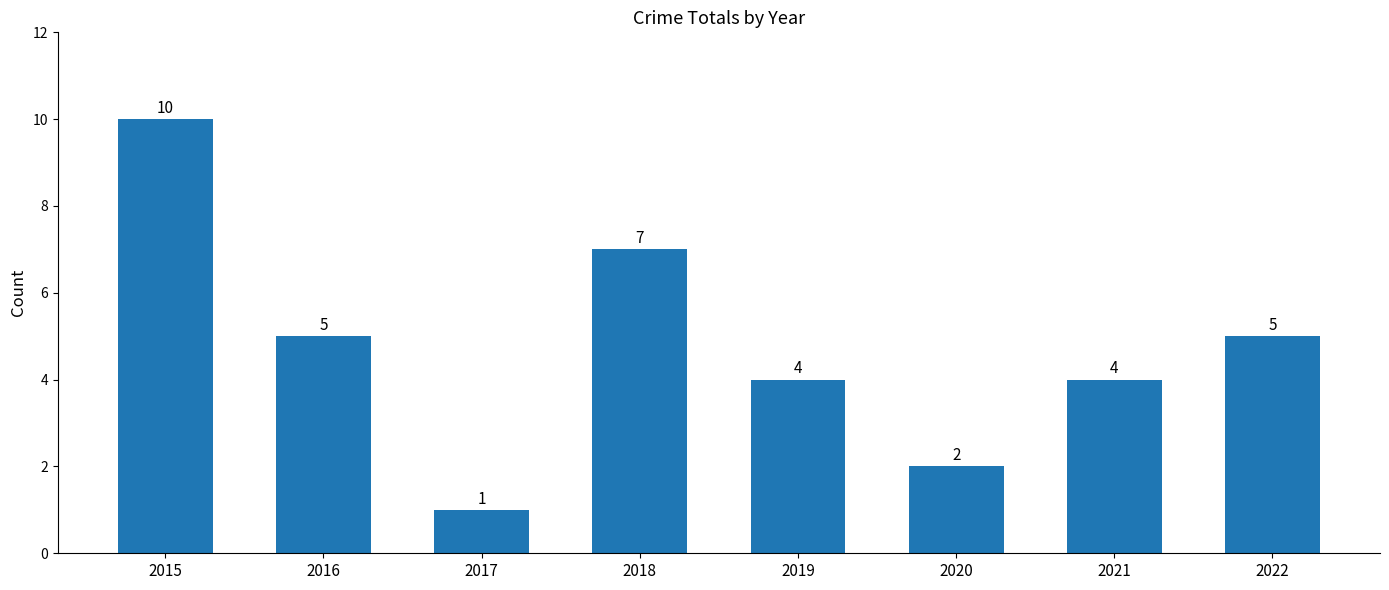

True or false: the data shows 1 at 2020.

False